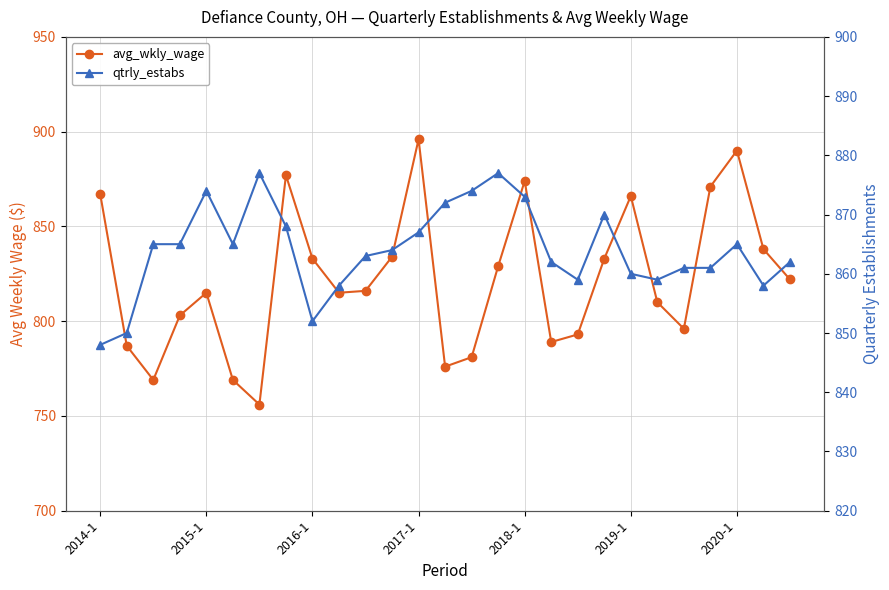

At which category is the sum across all series the highest?

2017-1